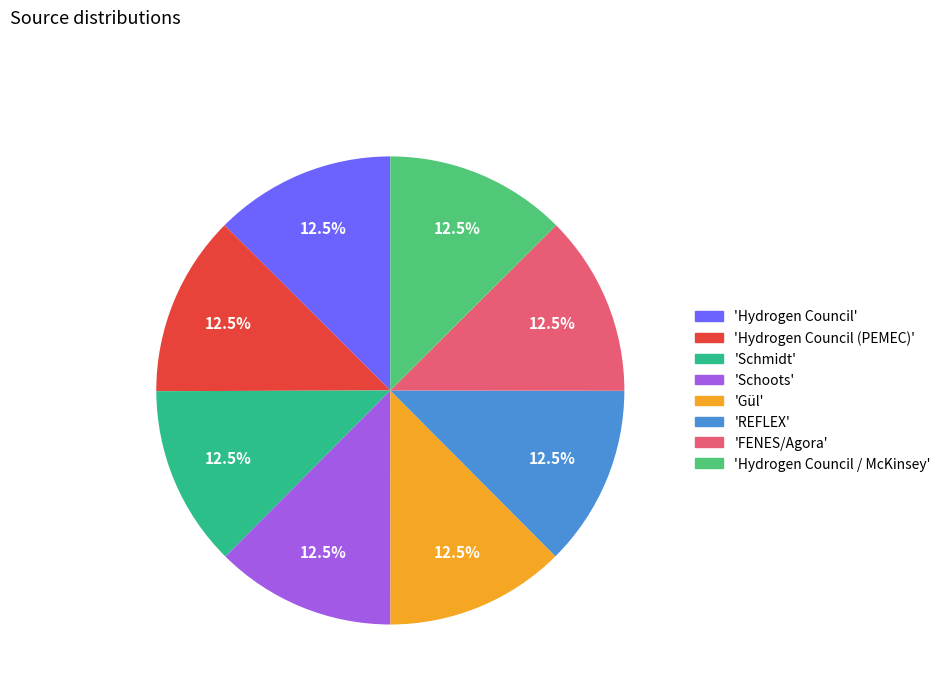

What is the ratio of the value at 'Schmidt' to the value at 'Hydrogen Council (PEMEC)'?

1.0